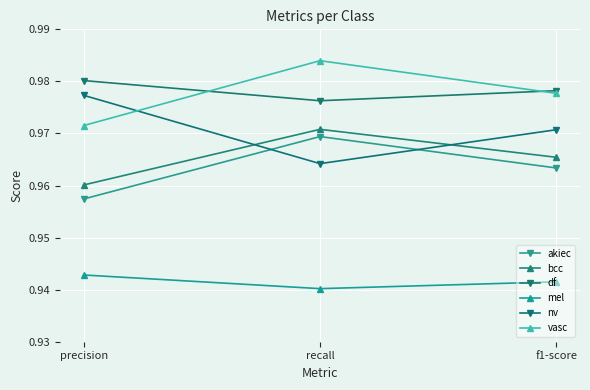

Read the vasc value at recall.

1.0